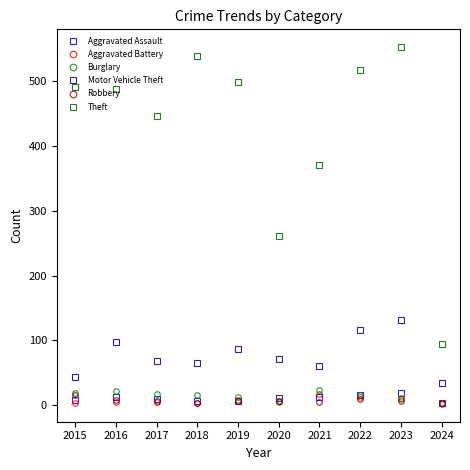

True or false: Theft has a value of 790 at 2016.

False